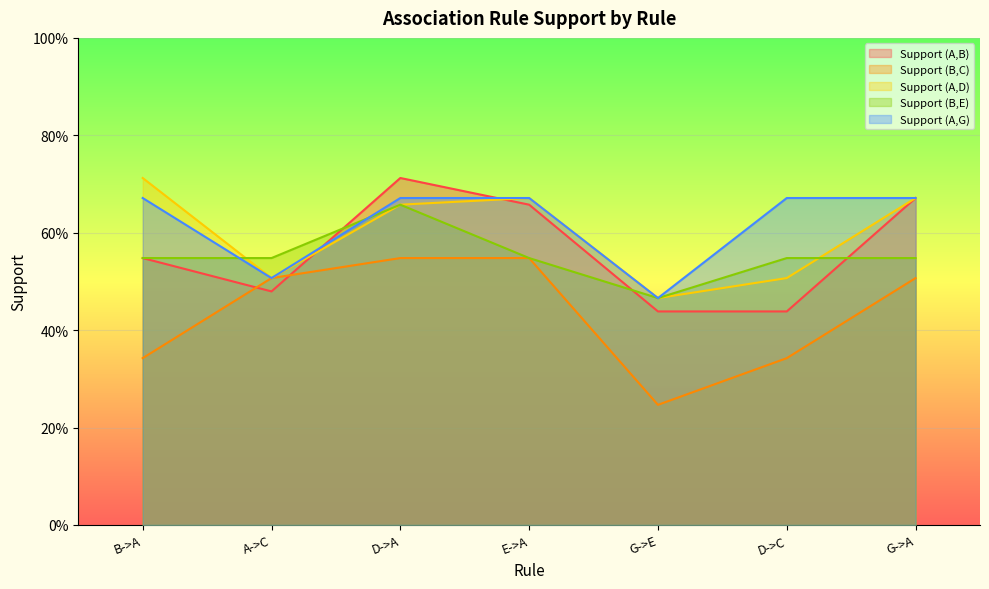

True or false: Support (A,D) and Support (A,G) cross at least once.

False